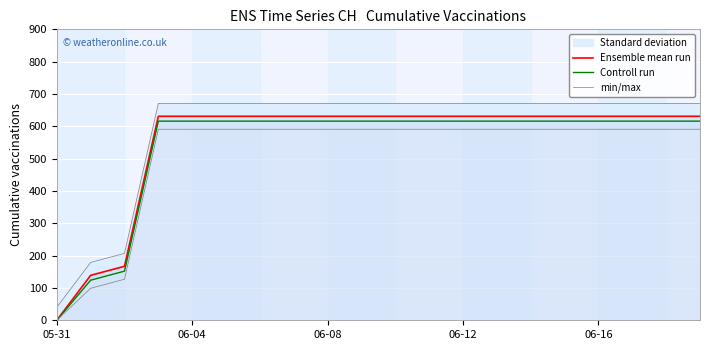

Reading left to right, transcribe all the data shown in this chart.

Ensemble mean run: 0	139	167	631	631	631	631	631	631	631	631	631	631	631	631	631	631	631	631	631
Controll run: 0	124	152	616	616	616	616	616	616	616	616	616	616	616	616	616	616	616	616	616
min/max: 40	179	207	671	671	671	671	671	671	671	671	671	671	671	671	671	671	671	671	671